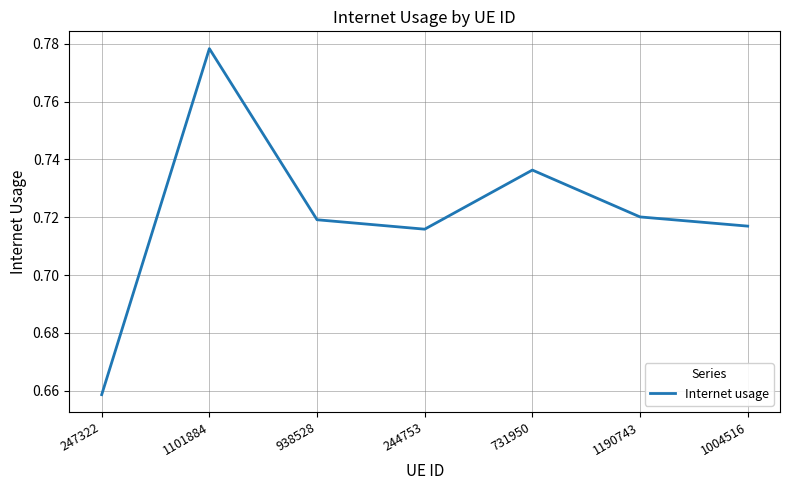

Which label corresponds to the smallest value in the chart?

247322